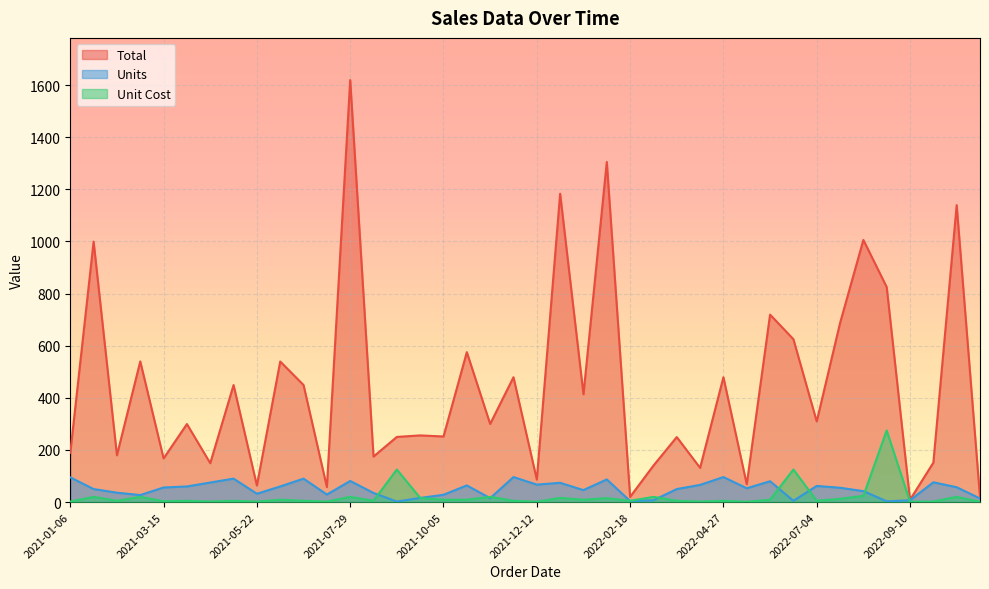

True or false: Unit Cost and Total cross at least once.

False